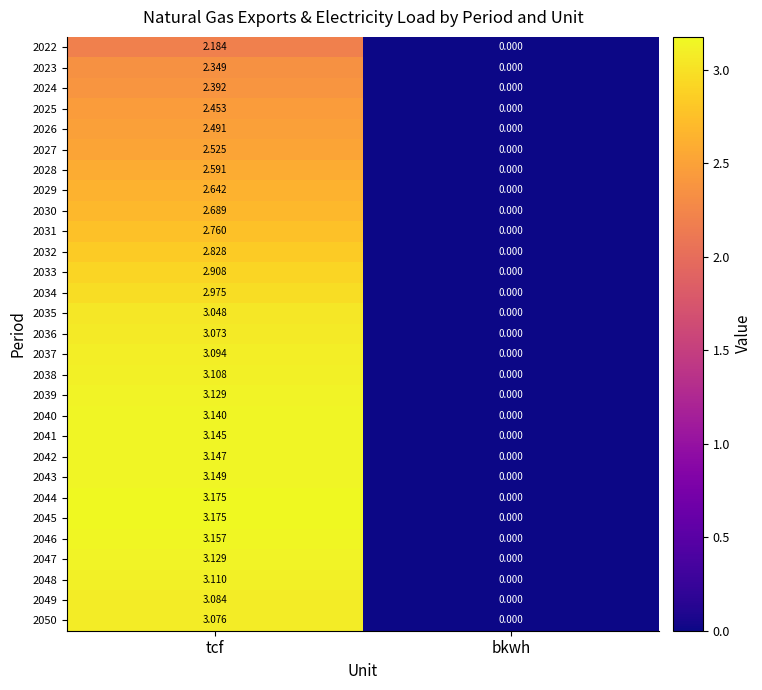

How many distinct data groups are displayed?

29